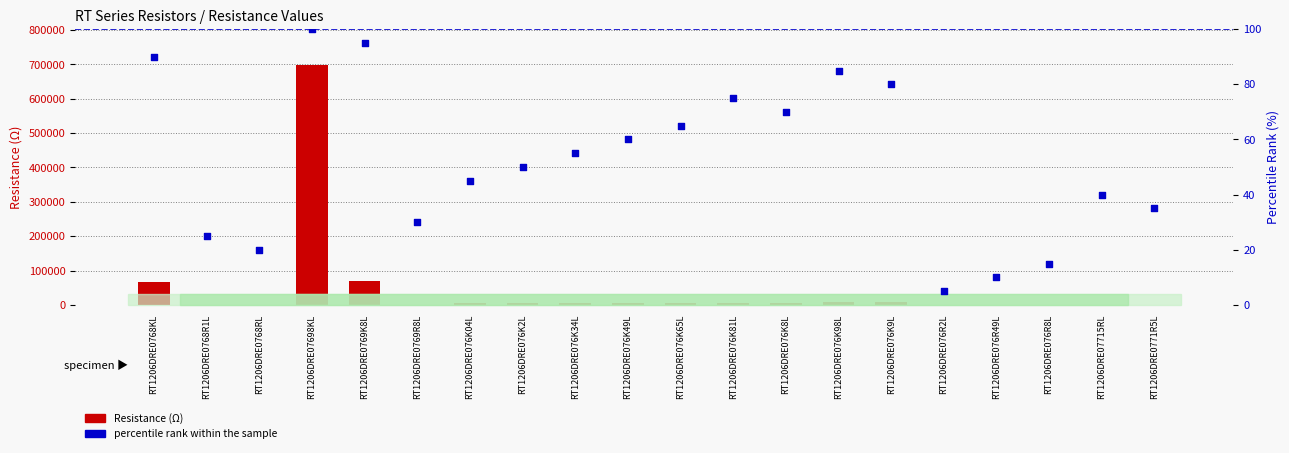

Which series has the largest total across all categories?

Resistance (Ω)